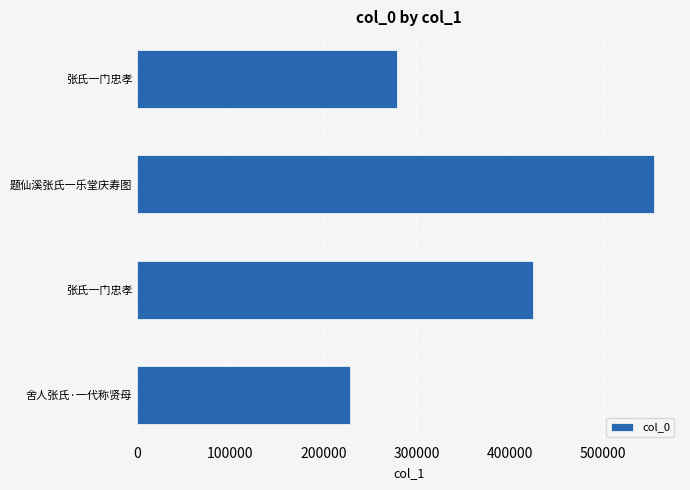

Count the number of data series in this chart.

1